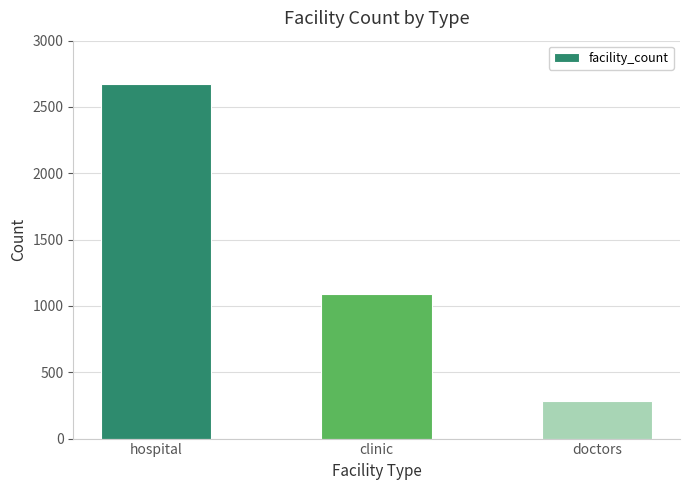

What is the sum of the values at clinic and hospital?

3760